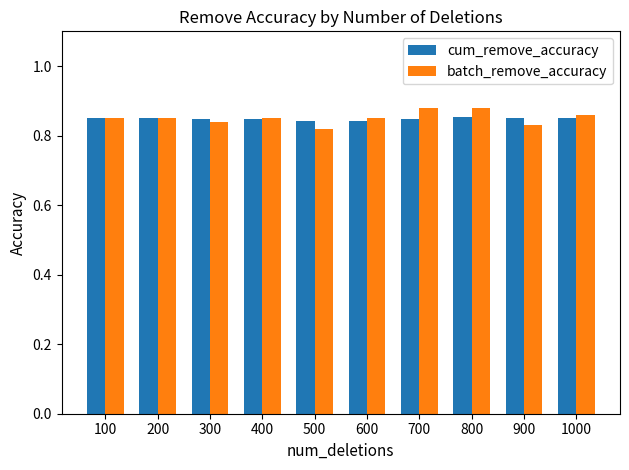

What is the sum of all cum_remove_accuracy values?

8.5